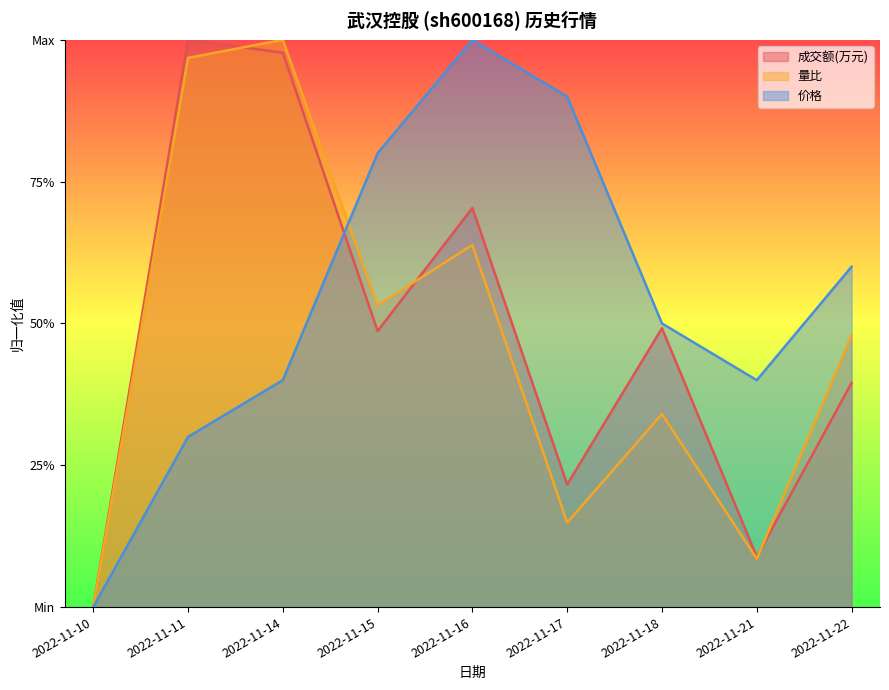

The 成交额(万元) series shows 0.2 at 2022-11-17. True or false?

True